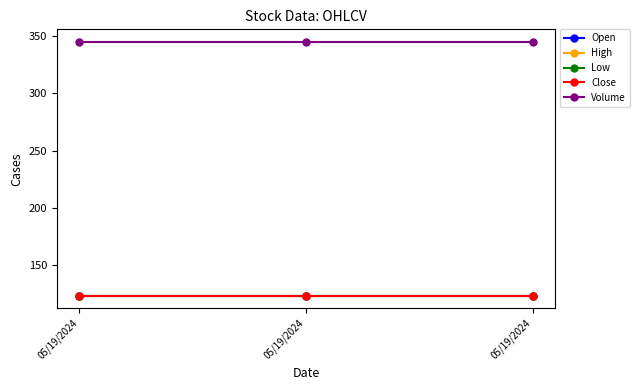

Reading left to right, extract all data points from this chart.

Open: 123	123	123
High: 123	123	123
Low: 123	123	123
Close: 123	123	123
Volume: 345	345	345